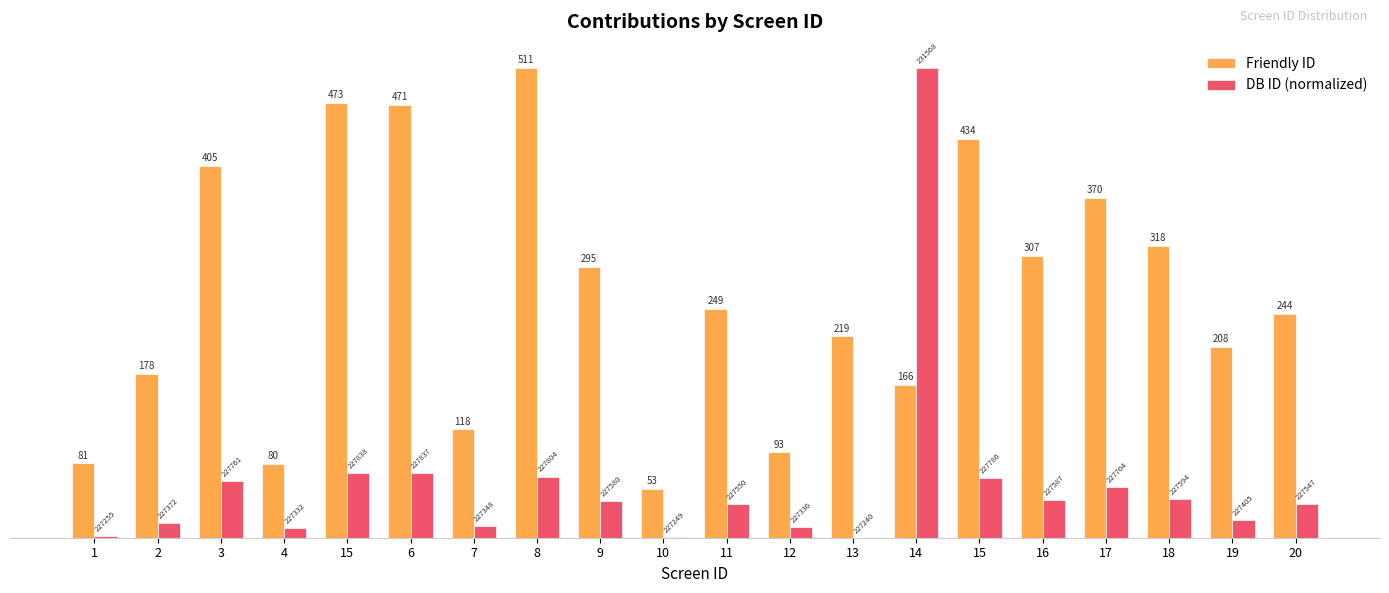

Count the number of data series in this chart.

2